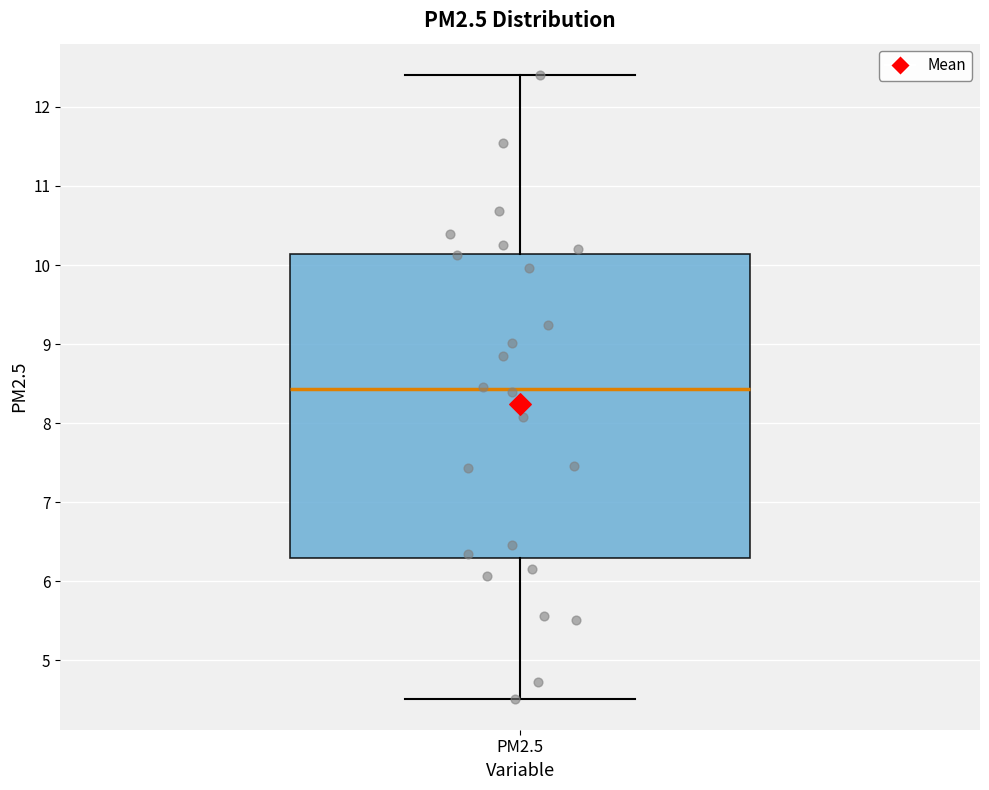

Transcribe this box plot: give where the median line is, the range the box spans, and where the two whiskers end, as read against the y-axis. The values are not printed on the chart, so give them approximately, as read against the axis.

median 8.4, box 6.3 to 10.1, whiskers 4.5 to 12.4